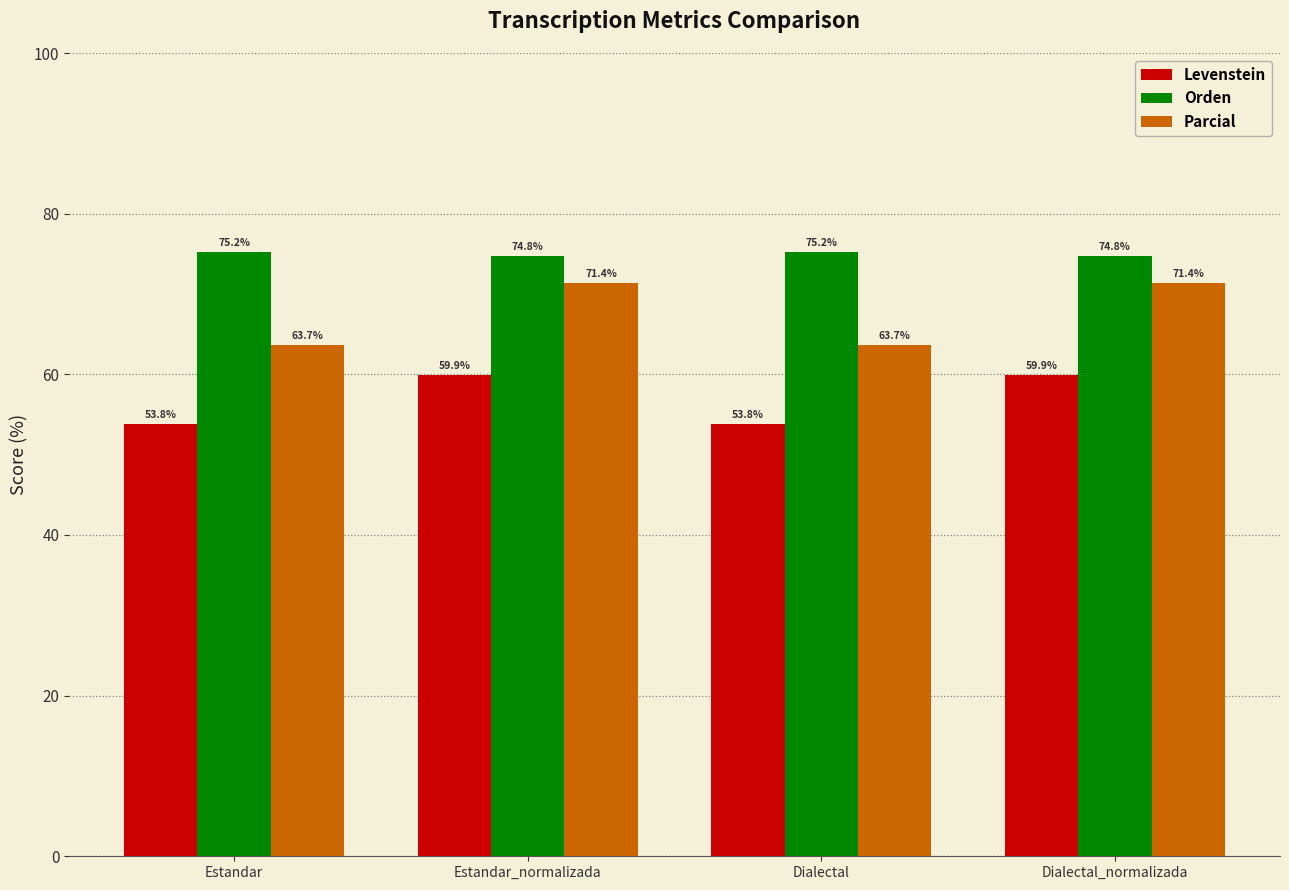

What value does the Levenstein series have at Dialectal_normalizada?

59.9